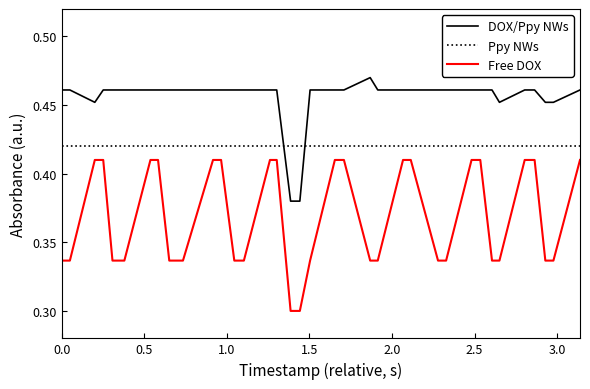

True or false: DOX/Ppy NWs and Free DOX cross at least once.

False